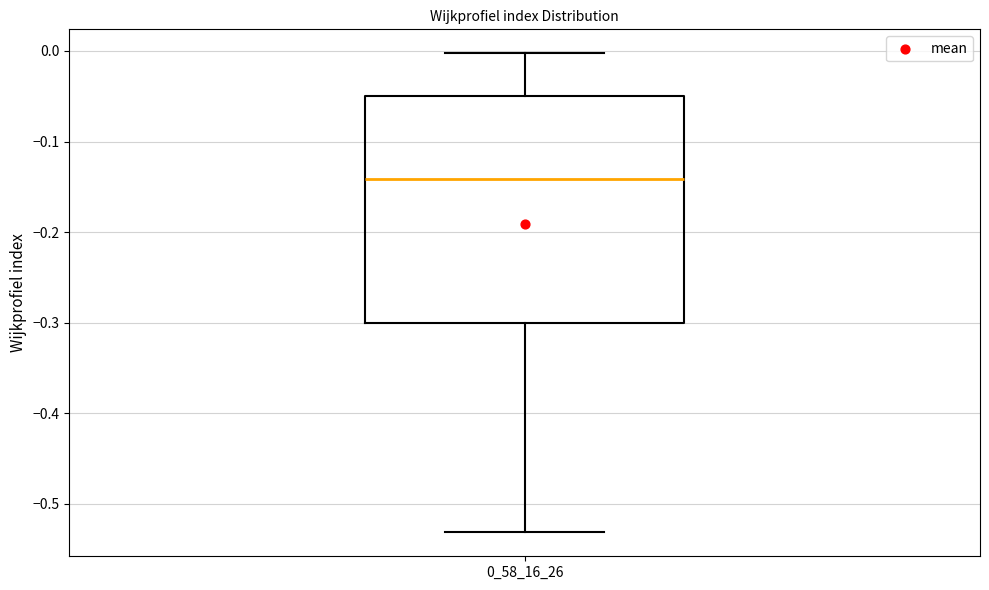

Transcribe this box plot: give where the median line is, the range the box spans, and where the two whiskers end, as read against the y-axis. The values are not printed on the chart, so give them approximately, as read against the axis.

median -0.14, box -0.30 to -0.05, whiskers -0.53 to 0.00